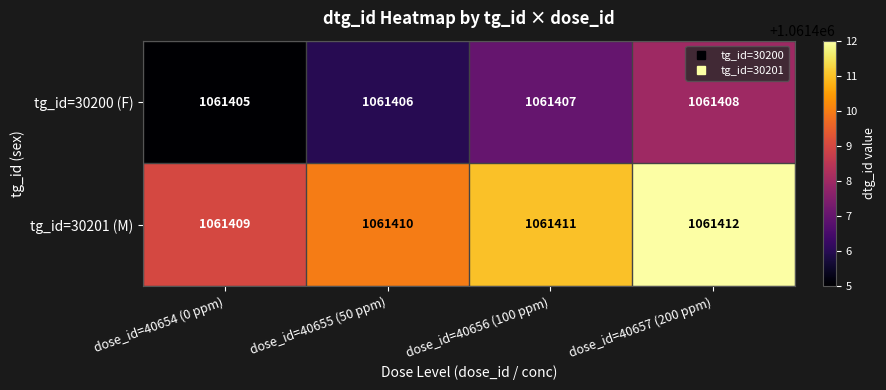

How many tg_id=30200 (F) values are between 1061406 and 1061408?

3